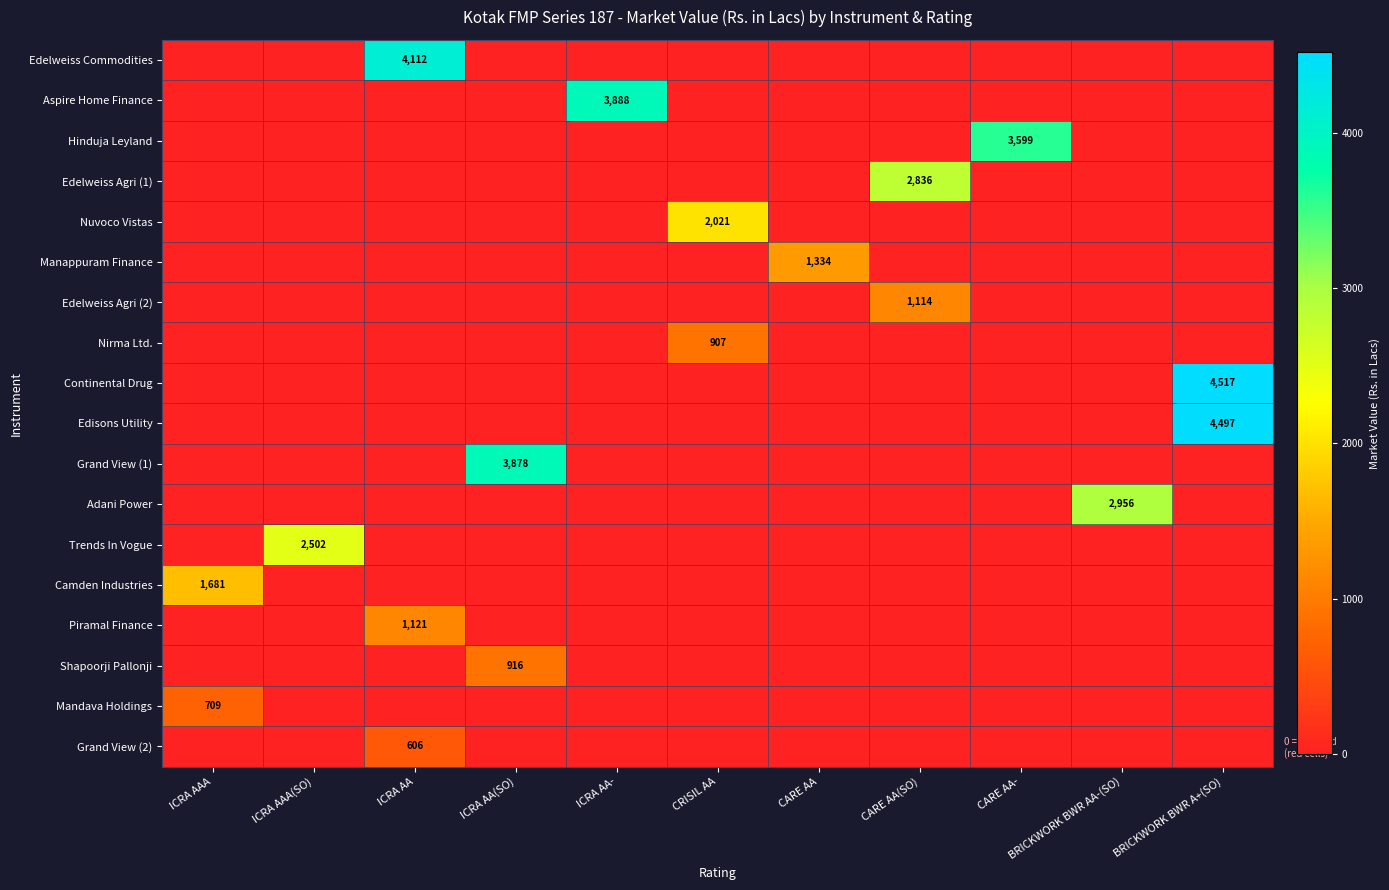

Which has a higher value, ICRA AAA or ICRA AAA(SO)?

ICRA AAA